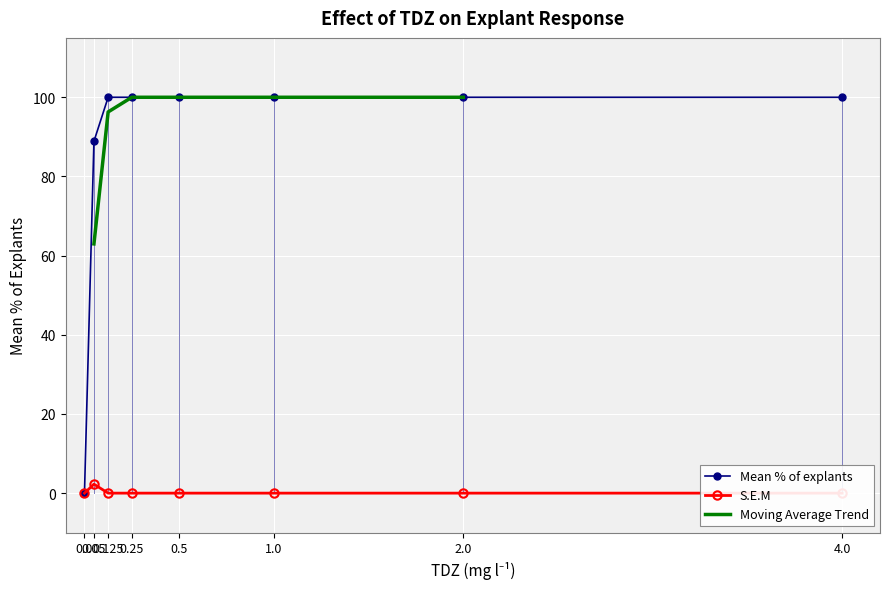

True or false: Mean % of explants and S.E.M intersect in this chart.

False